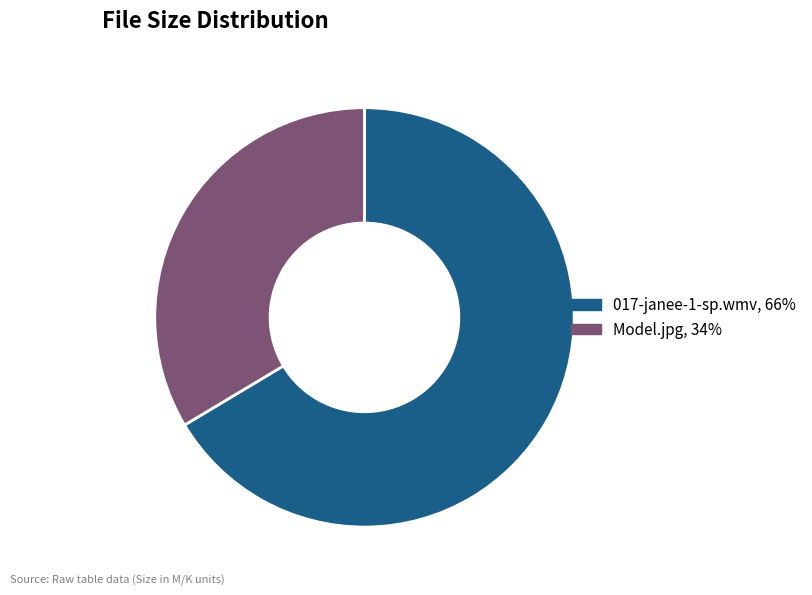

Which has a higher value, 017-janee-1-sp.wmv or Model.jpg?

017-janee-1-sp.wmv